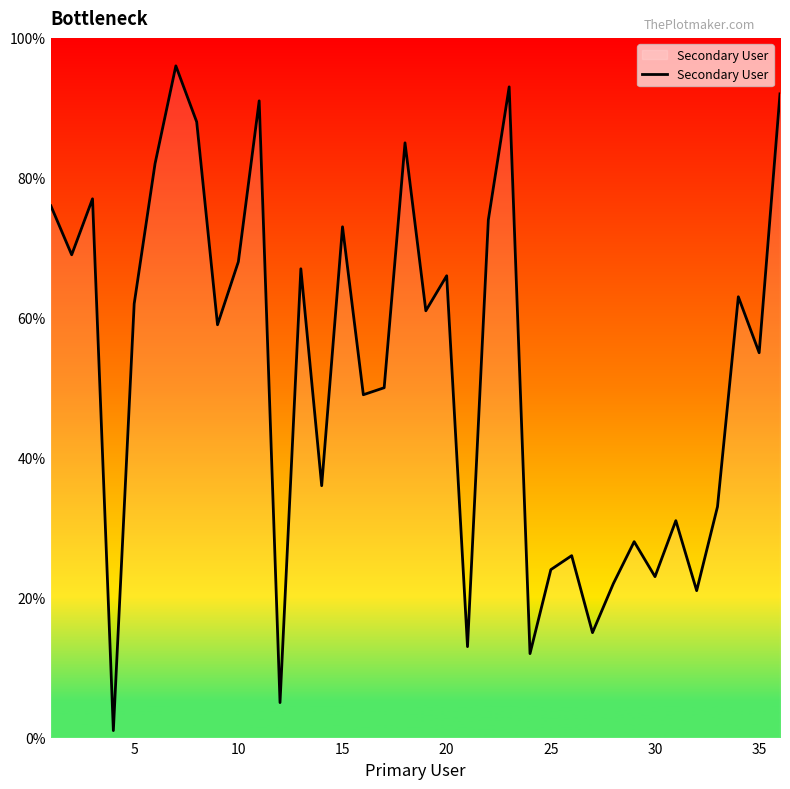

What is the greatest value displayed?

96